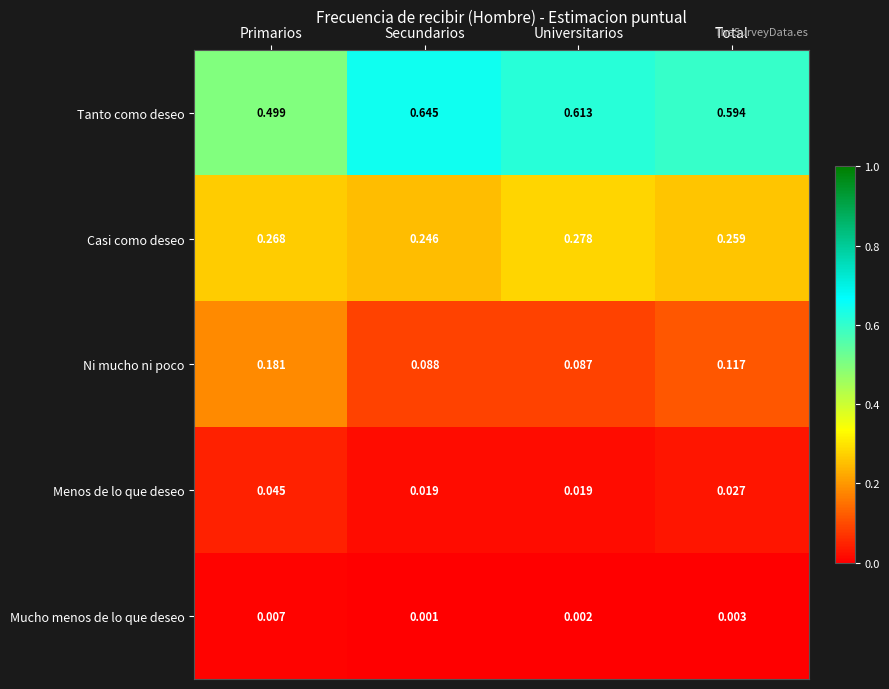

At which label does Mucho menos de lo que deseo reach its peak?

Primarios